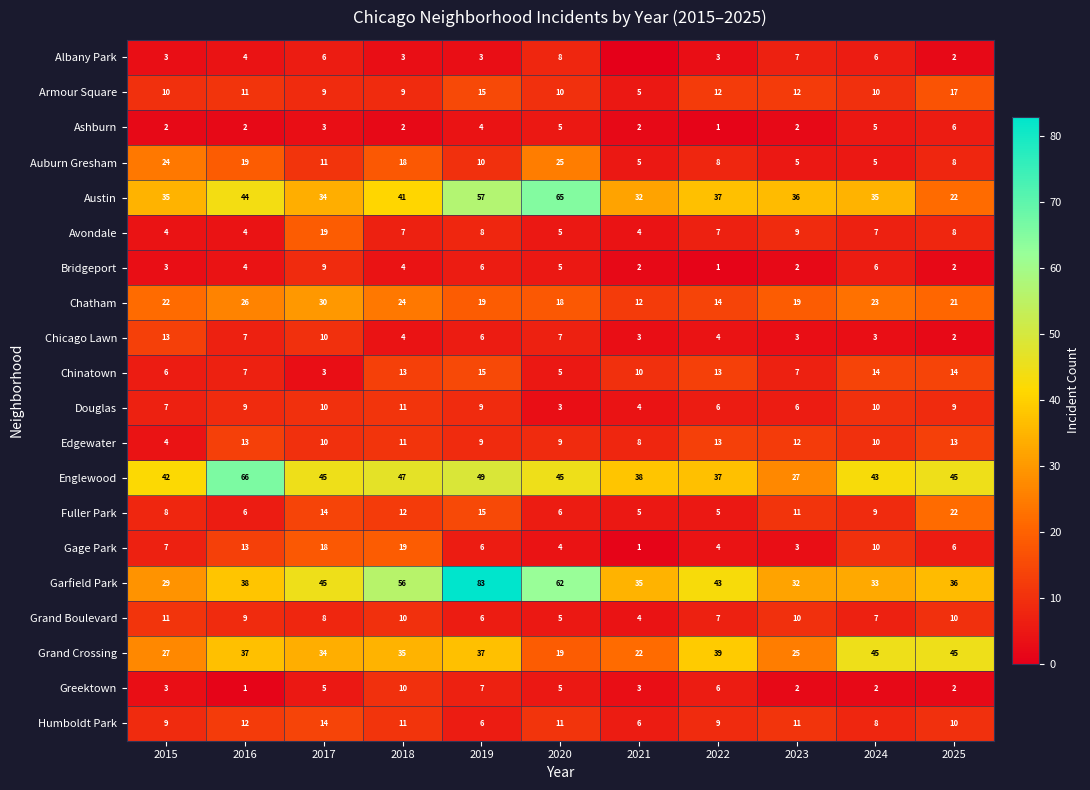

What is the total value across all series at 2021?

201